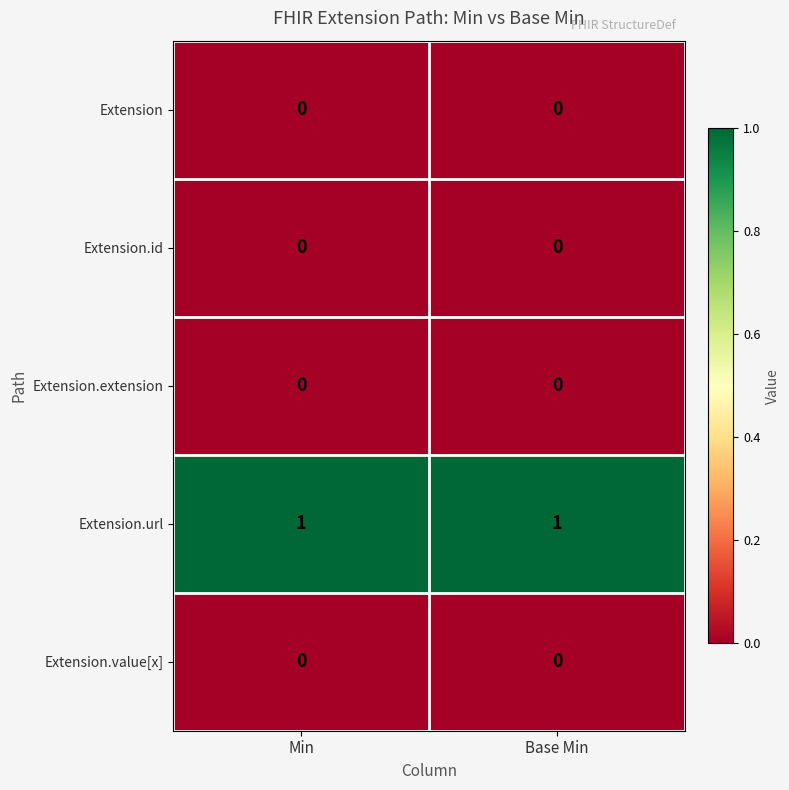

The value of Extension at Base Min is 0. True or false?

True